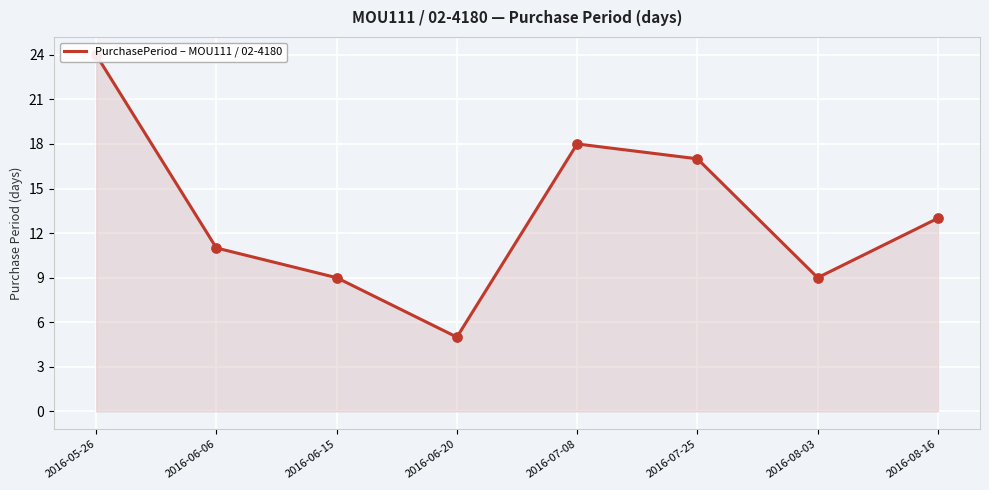

Approximately how many times larger is the value at 2016-06-20 compared to 2016-07-08?

0.3